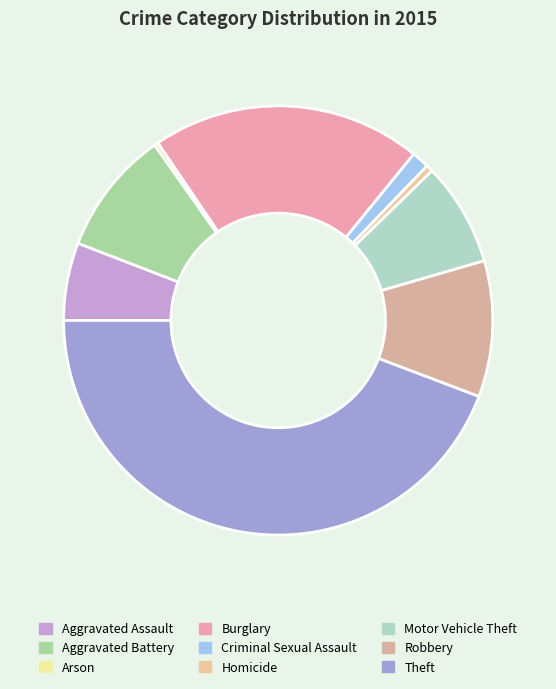

The Robbery slice represents 1% of the pie. True or false?

False